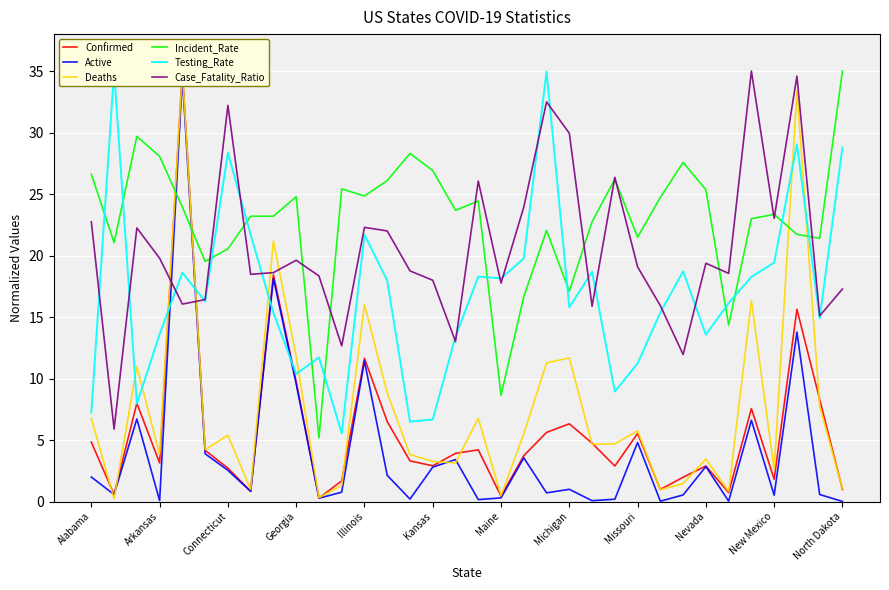

Which series has the widest spread of values?

Deaths